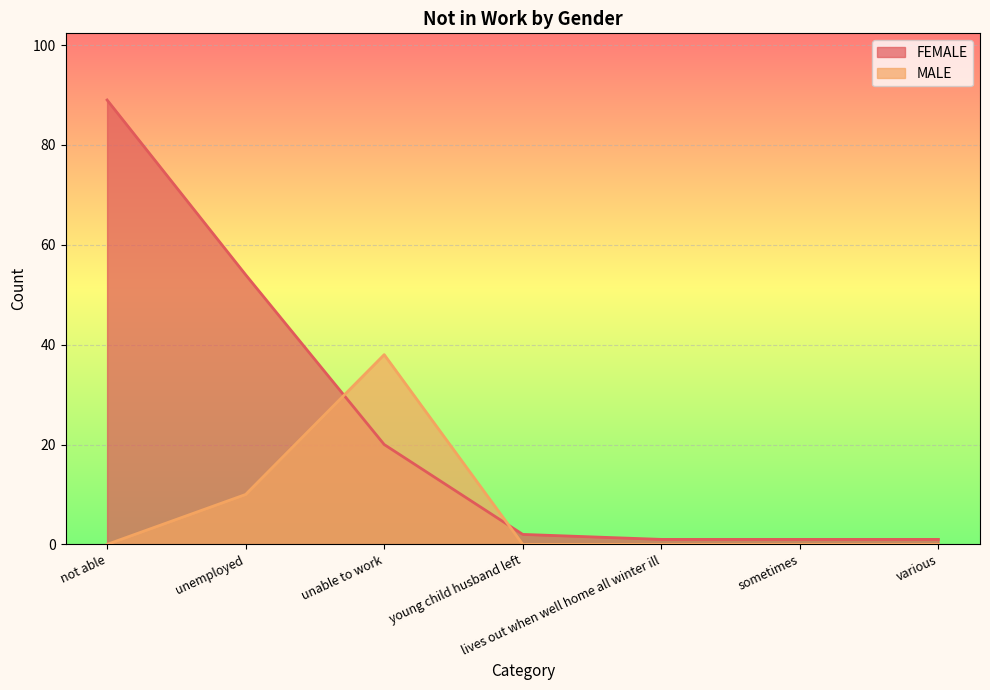

How many MALE values are between 0 and 10?

6